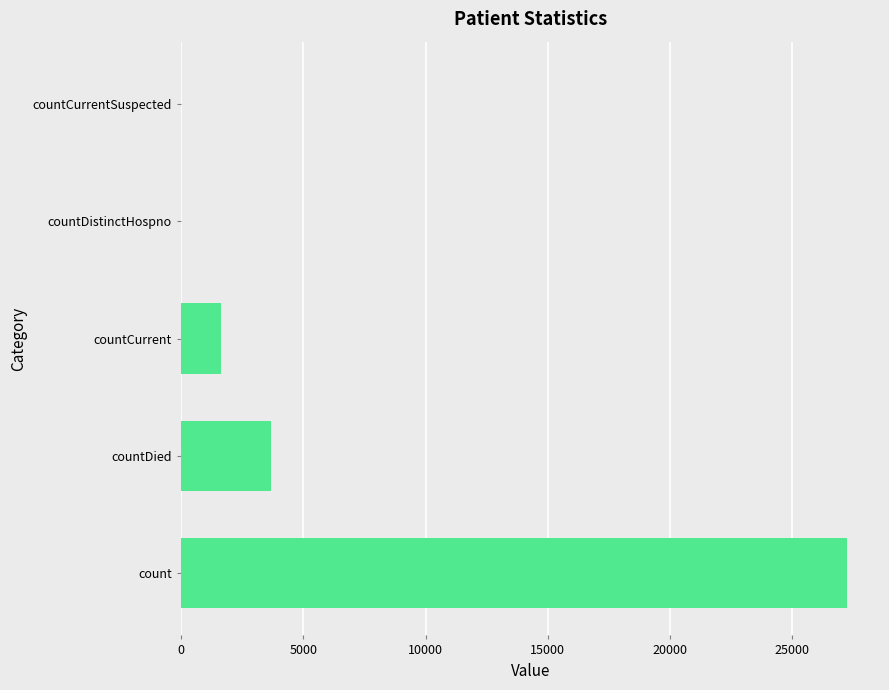

How many series are shown in this chart?

1